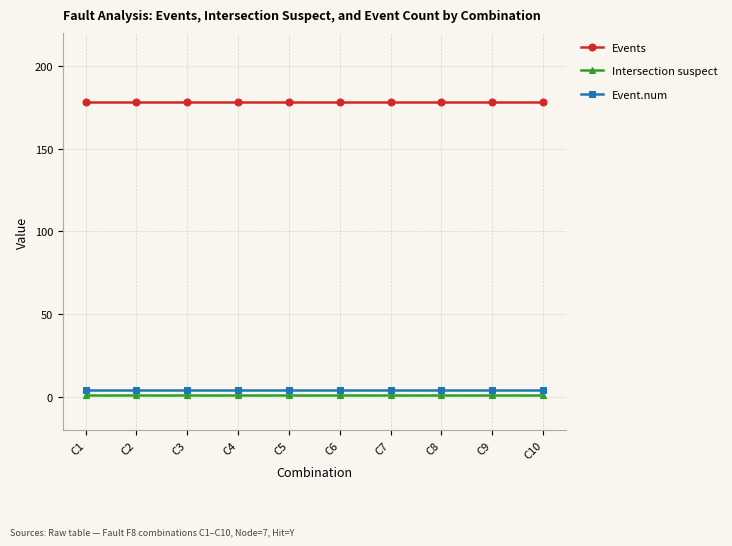

The Intersection suspect series shows 1 at C7. True or false?

True